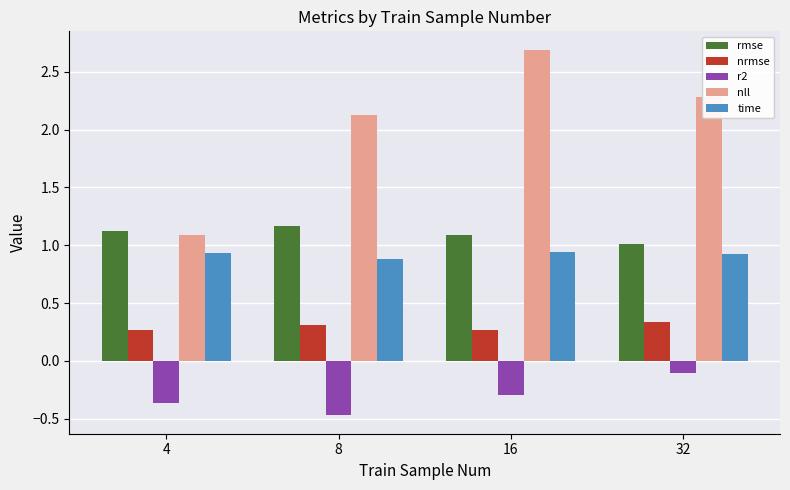

Are the bars grouped side by side (vs. stacked)?

Yes